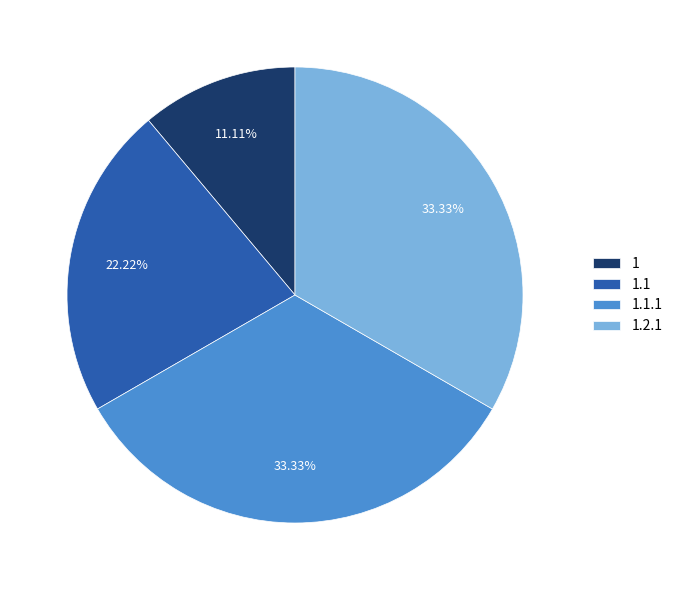

To the nearest percent, what portion does 1.2.1 represent?

33%